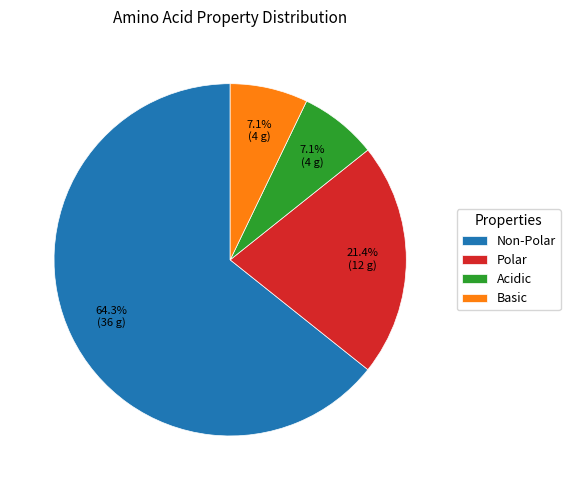

Which category has the biggest portion of the pie?

Non-Polar